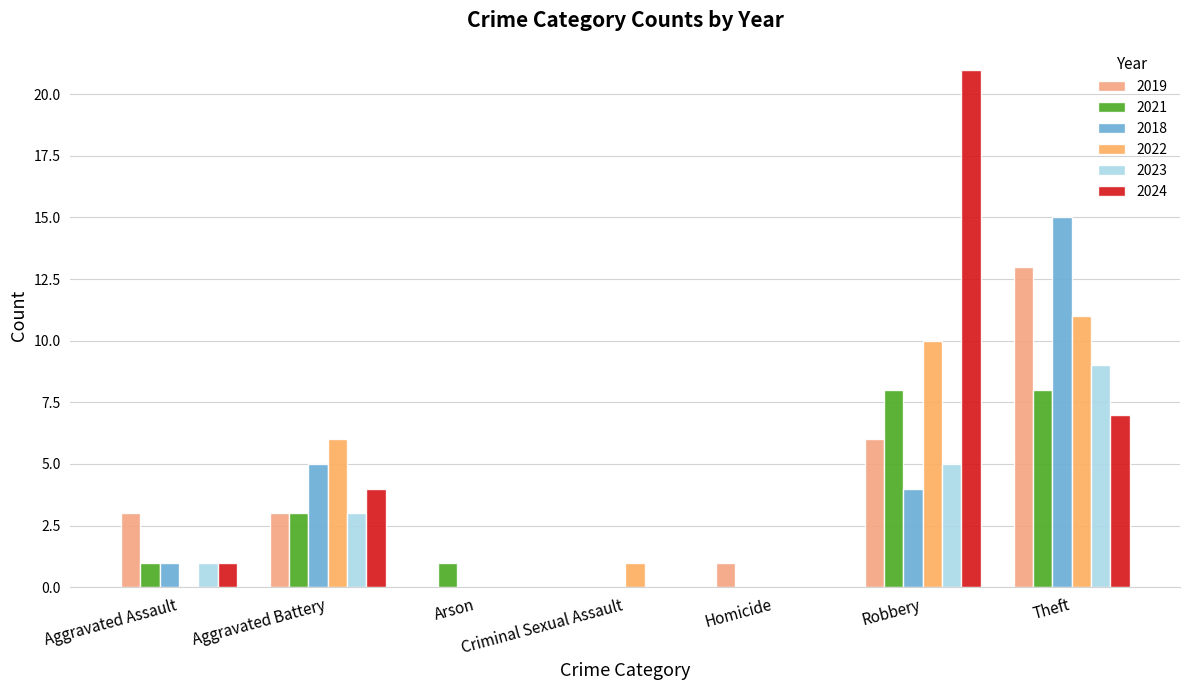

What position from the left is Homicide?

5